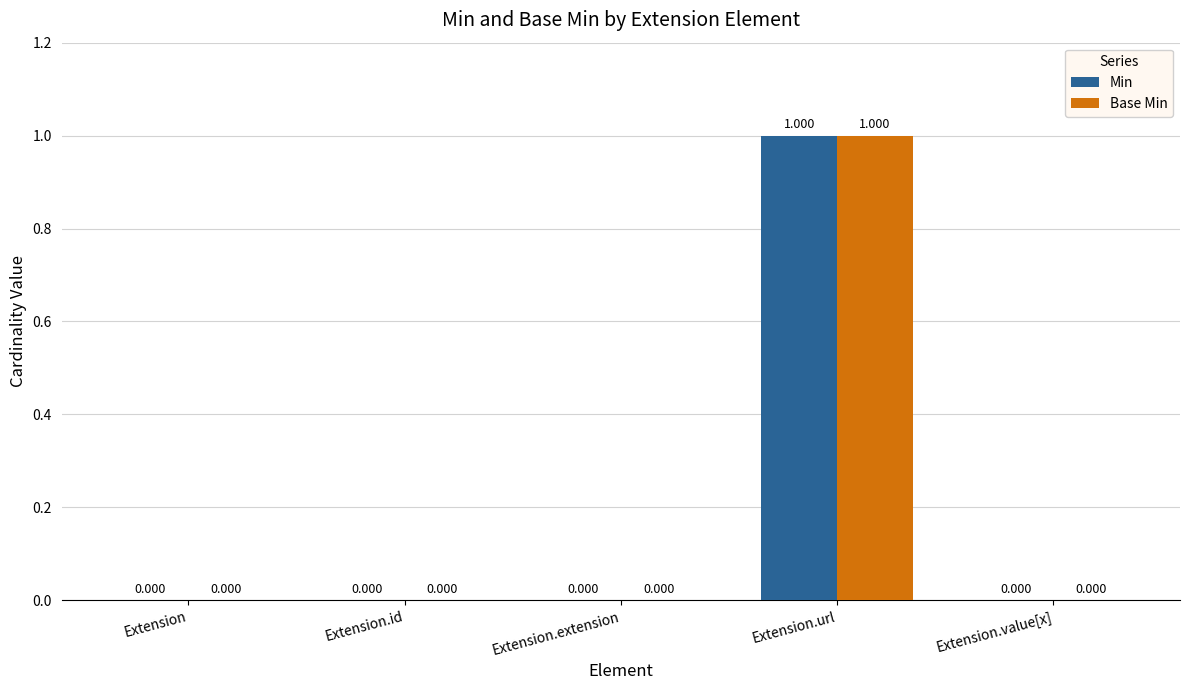

At which category is the sum across all series the highest?

Extension.url